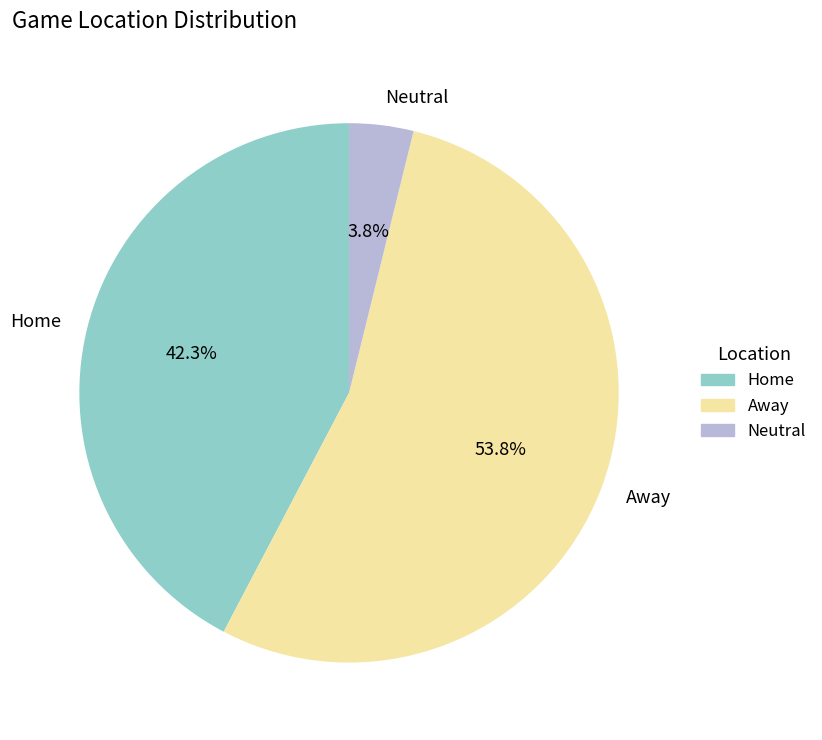

Rank the categories by value from lowest to highest.

Neutral, Home, Away